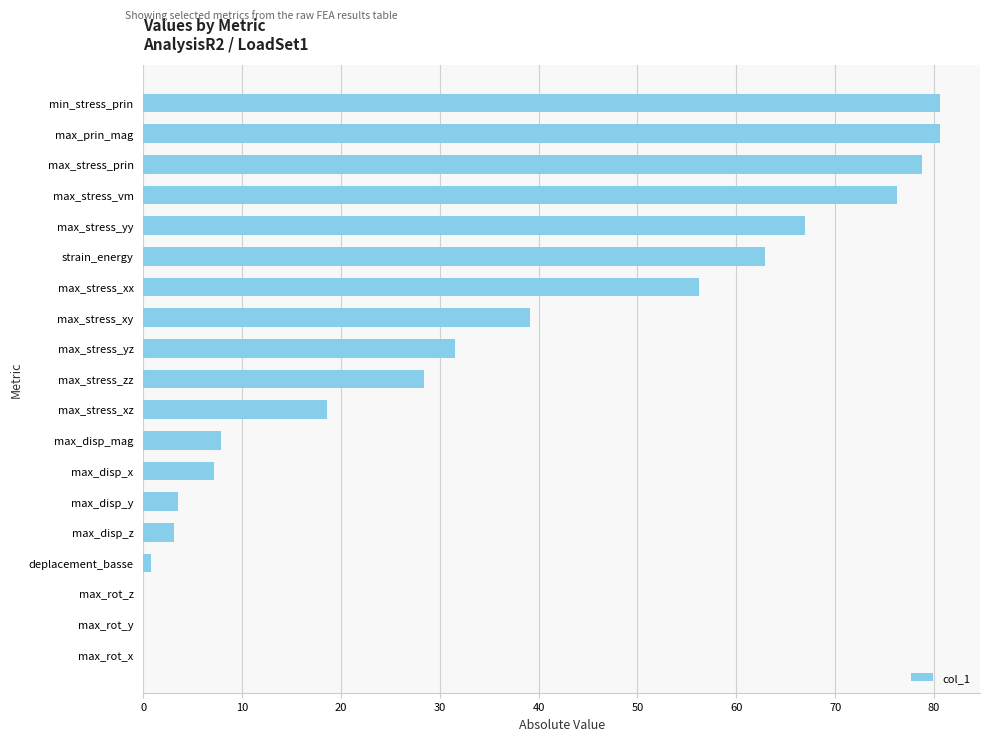

What is the sum of all values?

642.6